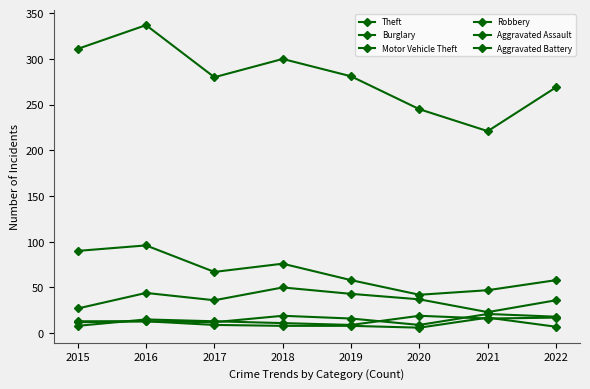

How many data points does each series have?

8